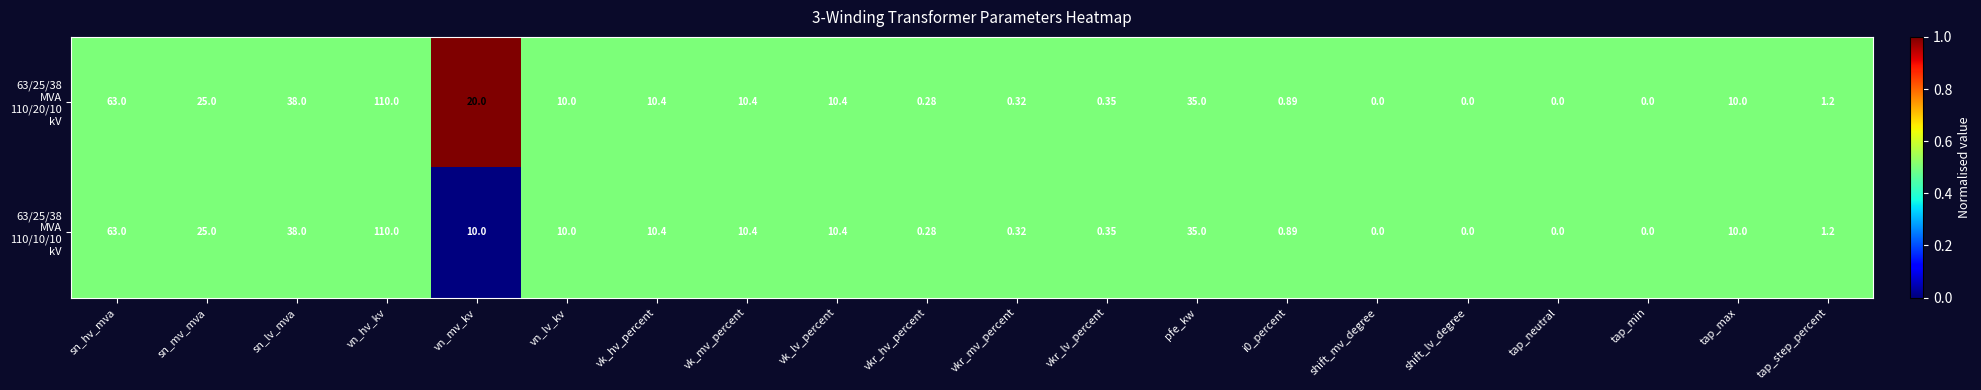

At which category is the sum across all series the highest?

vn_hv_kv